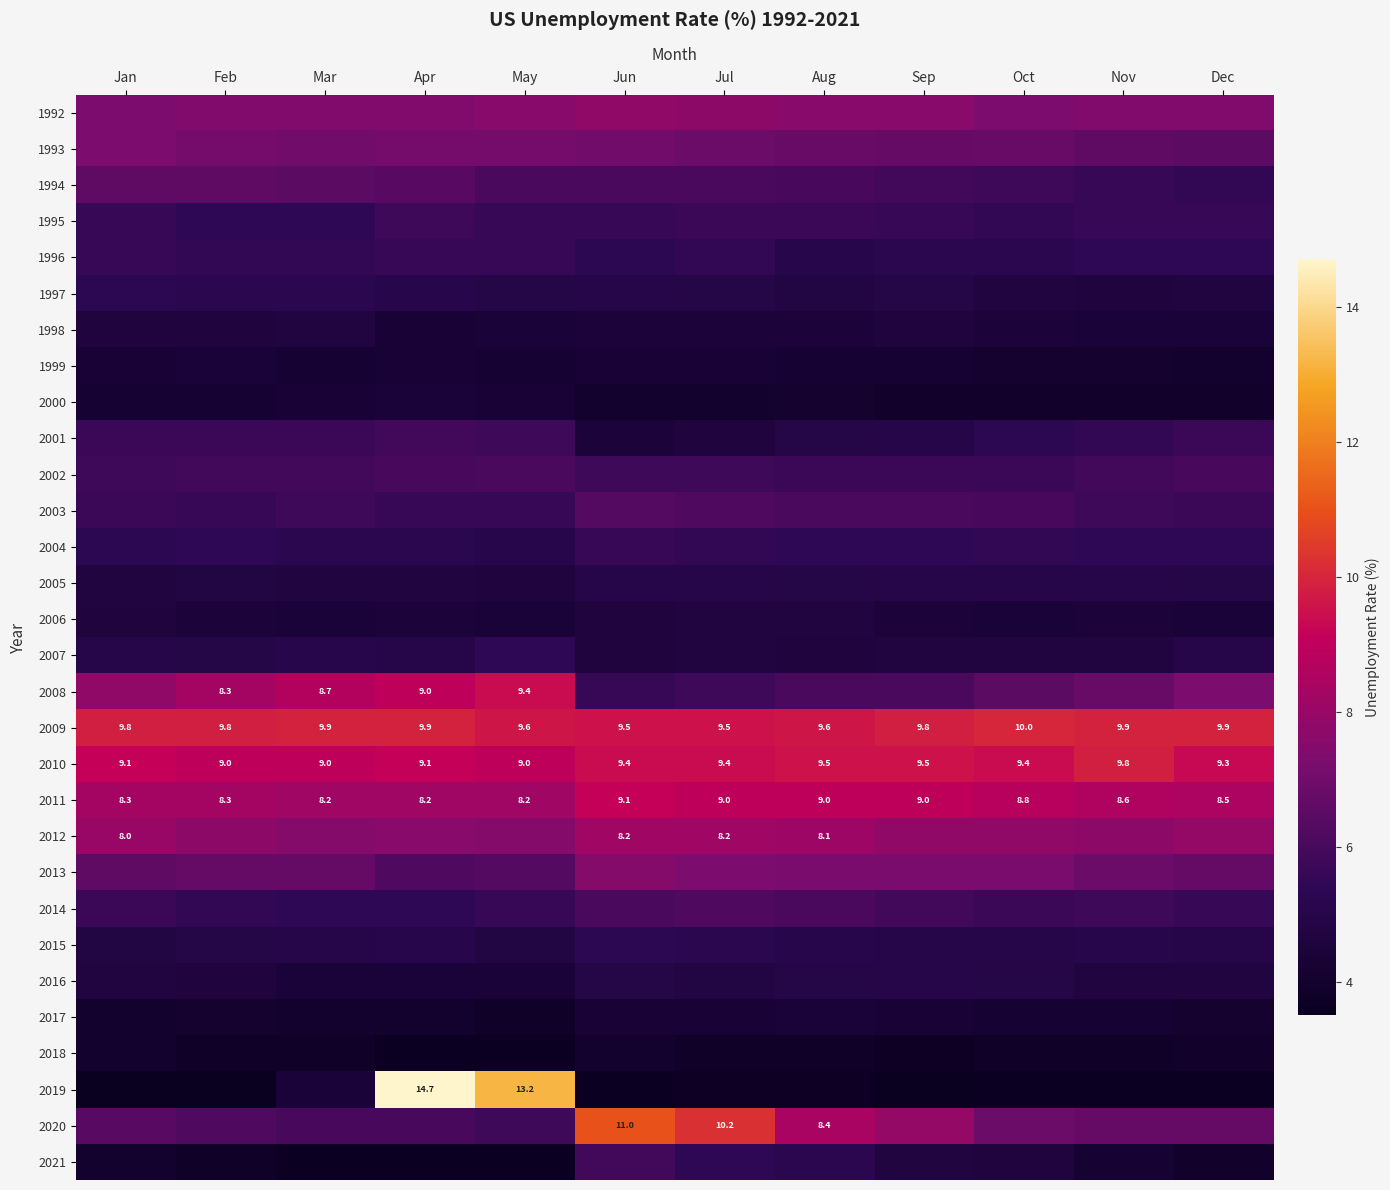

What is the difference between the second highest and minimum values in the 2009 series?

0.4